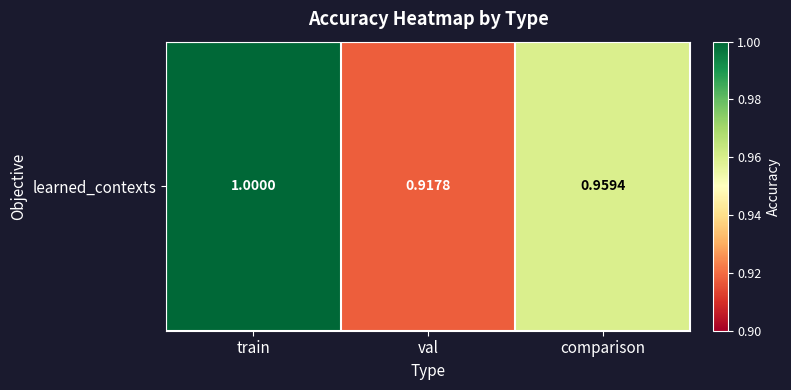

Rank the categories by value from lowest to highest.

val, comparison, train